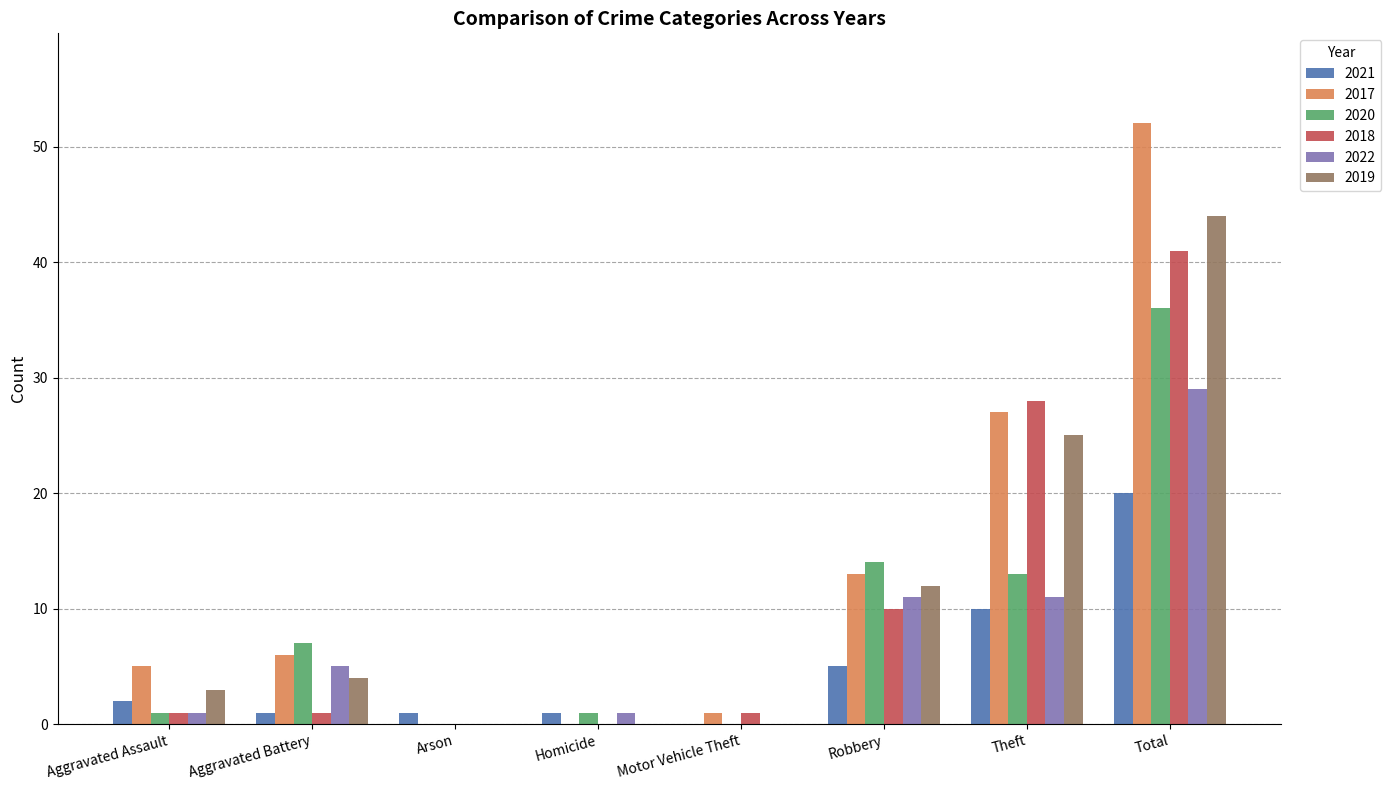

At which category does the chart reach its peak across all series?

Total